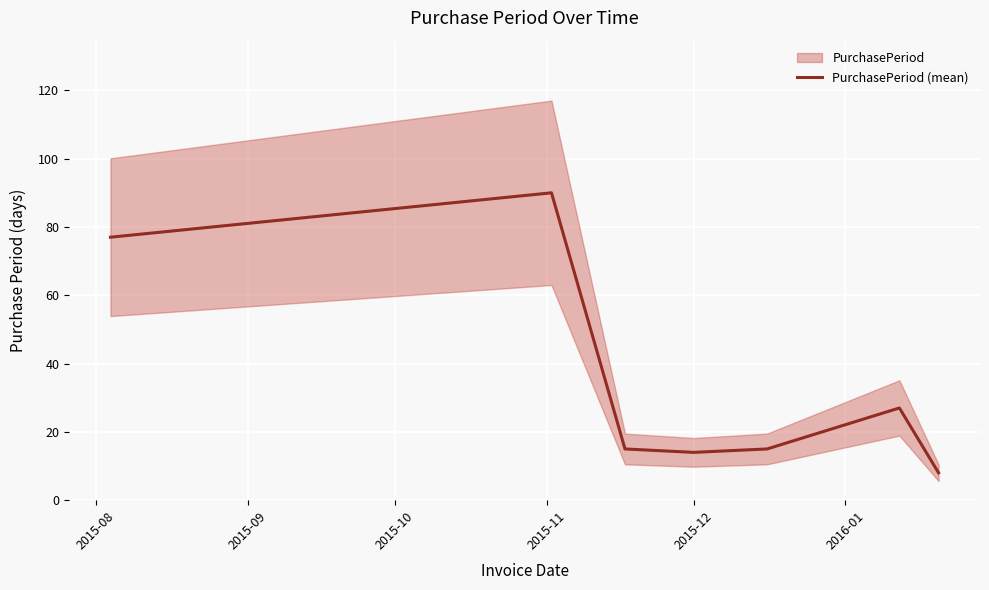

What is the highest value of the PurchasePeriod (mean) series?

90